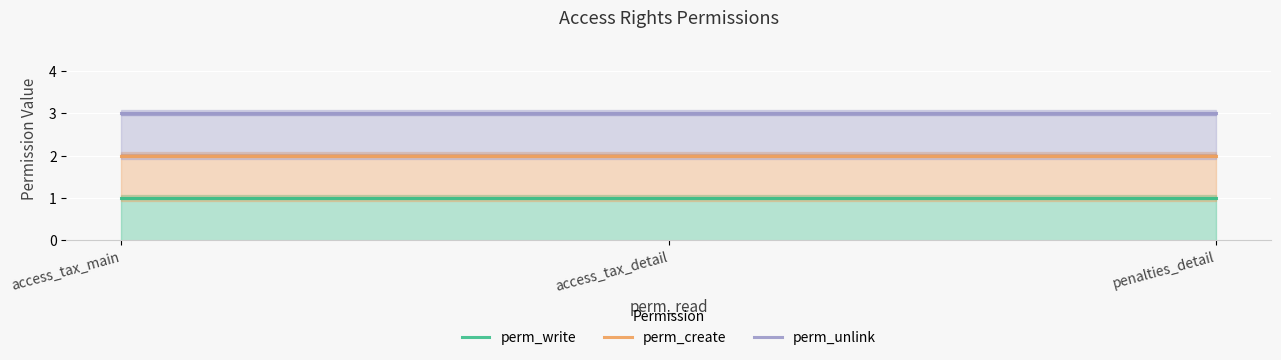

Reading left to right, extract all data points from this chart.

perm_write: access_tax_main=1	access_tax_detail=1	penalties_detail=1
perm_create: access_tax_main=2	access_tax_detail=2	penalties_detail=2
perm_unlink: access_tax_main=3	access_tax_detail=3	penalties_detail=3